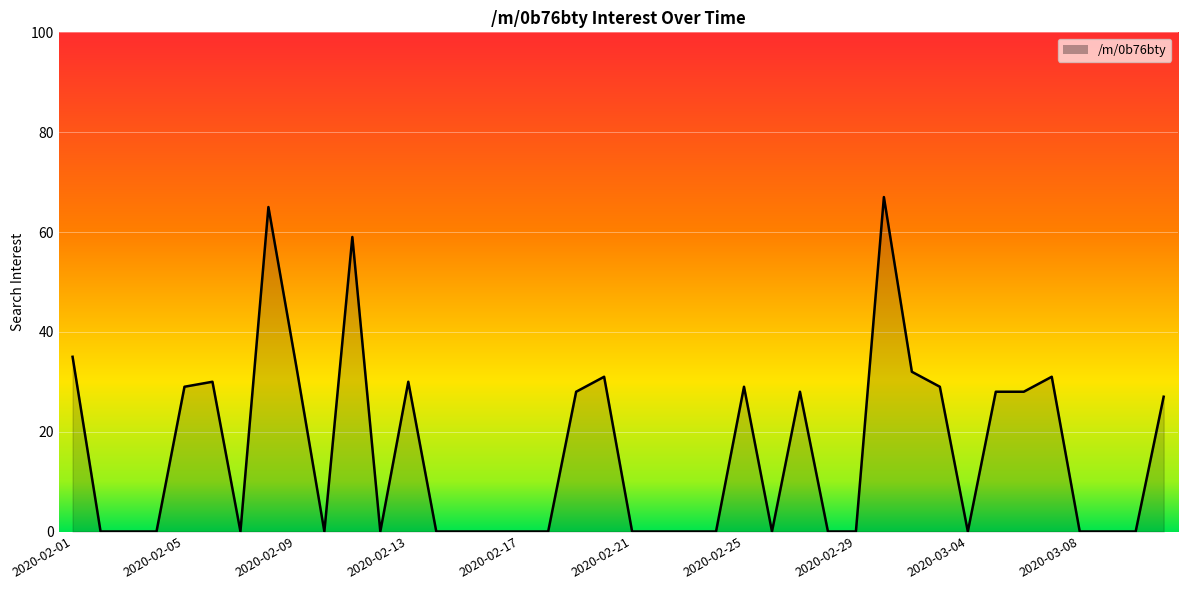

What is the difference between the second highest and second lowest values?

65